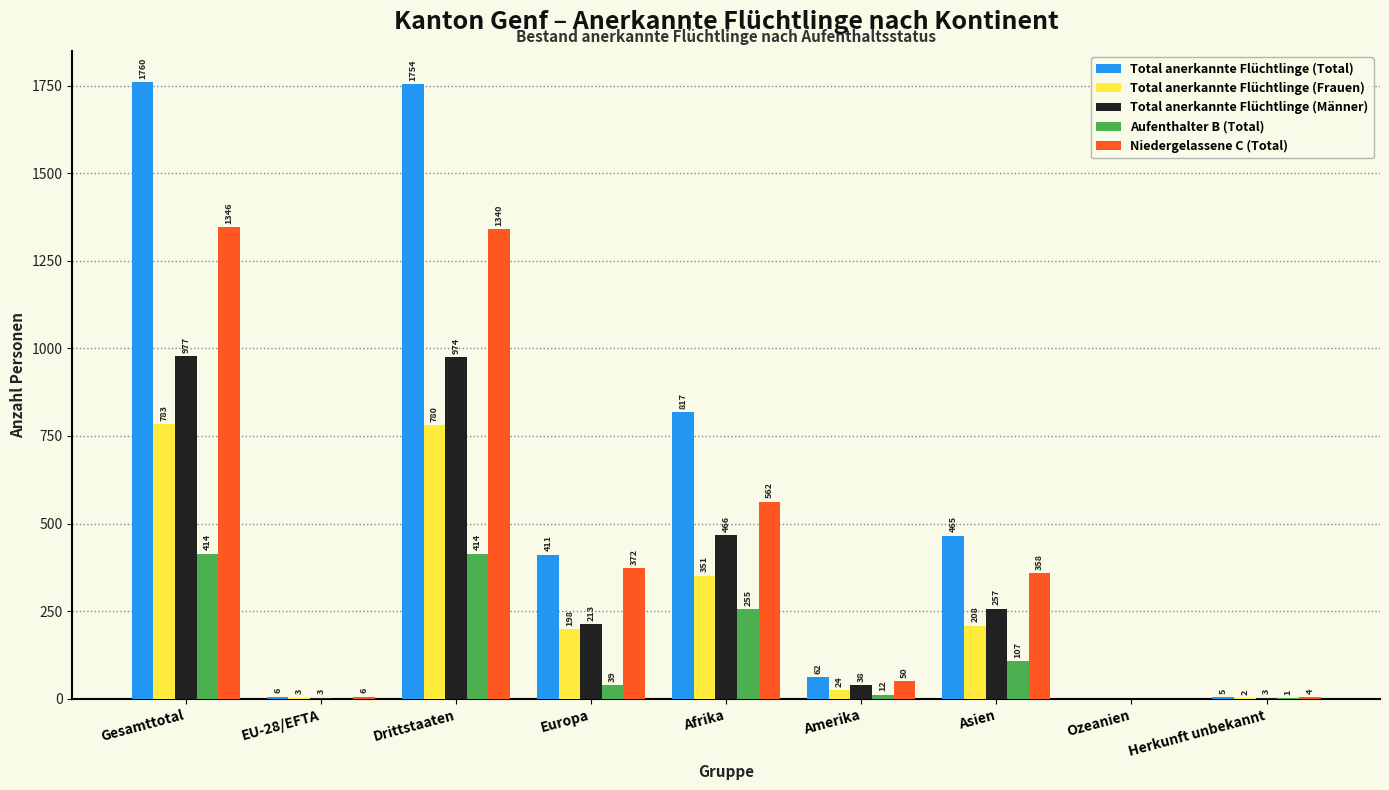

What is the maximum value shown in the chart?

1760